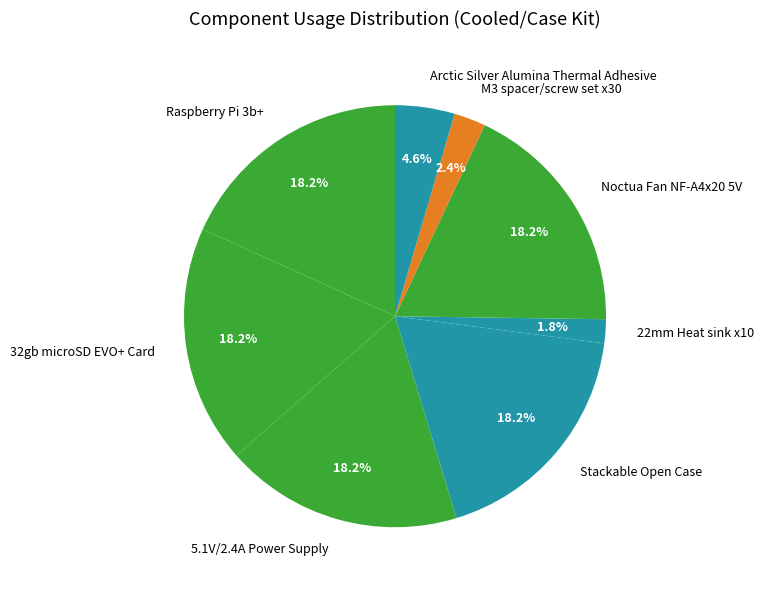

Does any single category account for the majority?

No